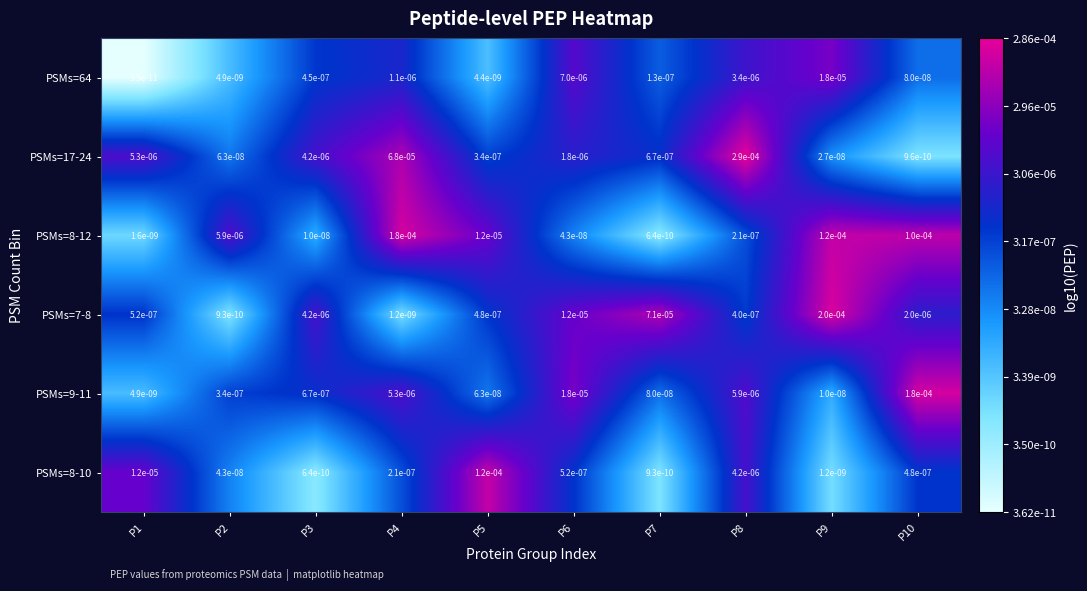

The PSMs=8-10 series shows 0.0 at P4. True or false?

True